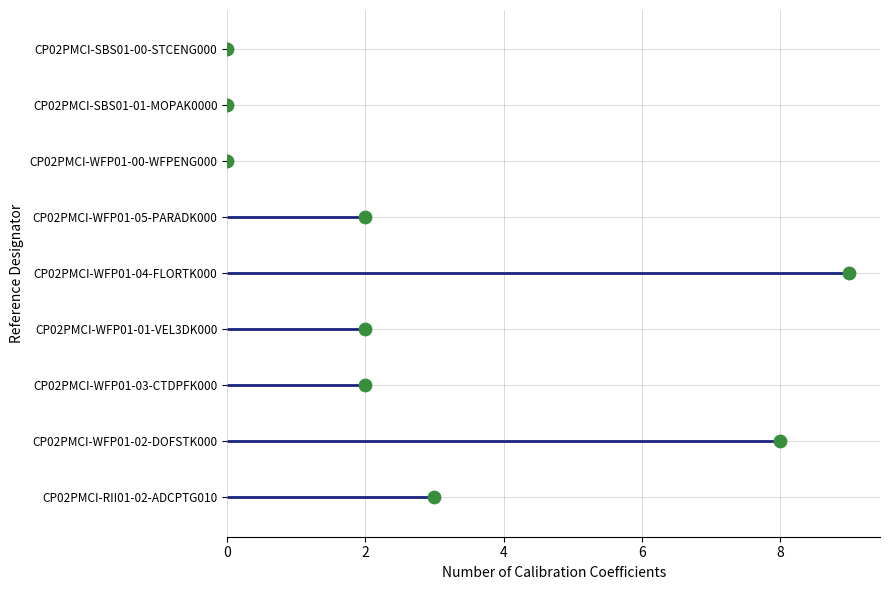

What is the change in value from CP02PMCI-WFP01-04-FLORTK000 to CP02PMCI-WFP01-00-WFPENG000?

-9